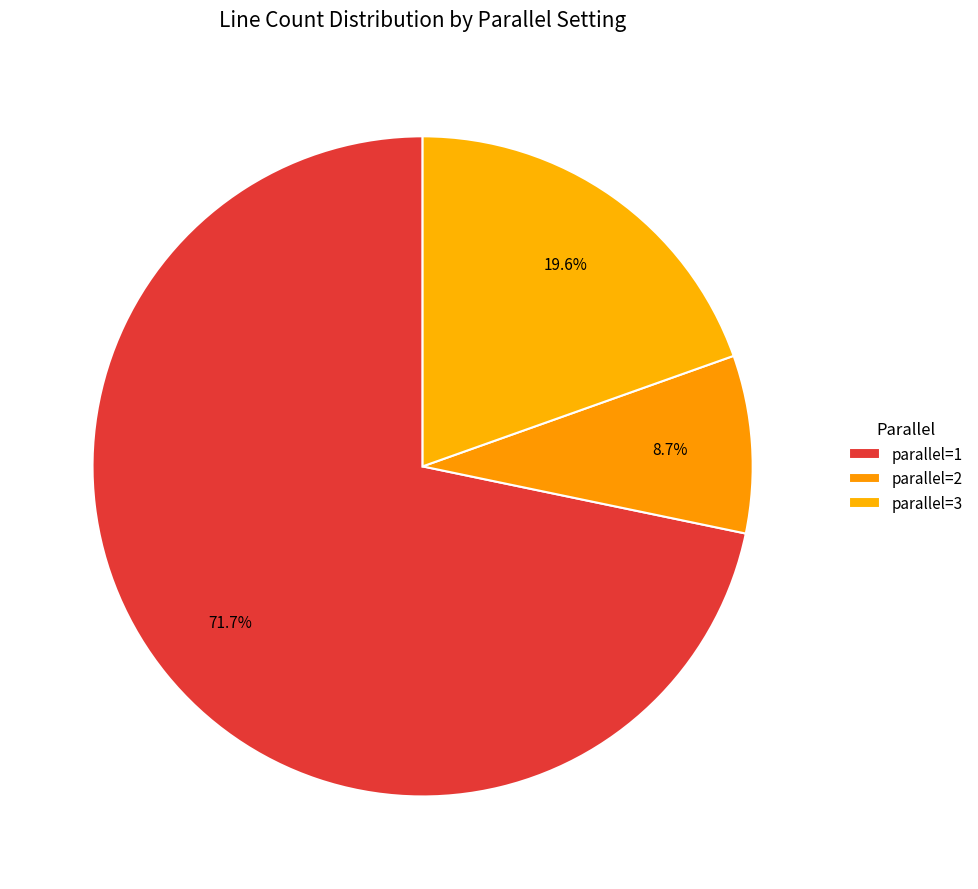

How many segments does this pie chart have?

3